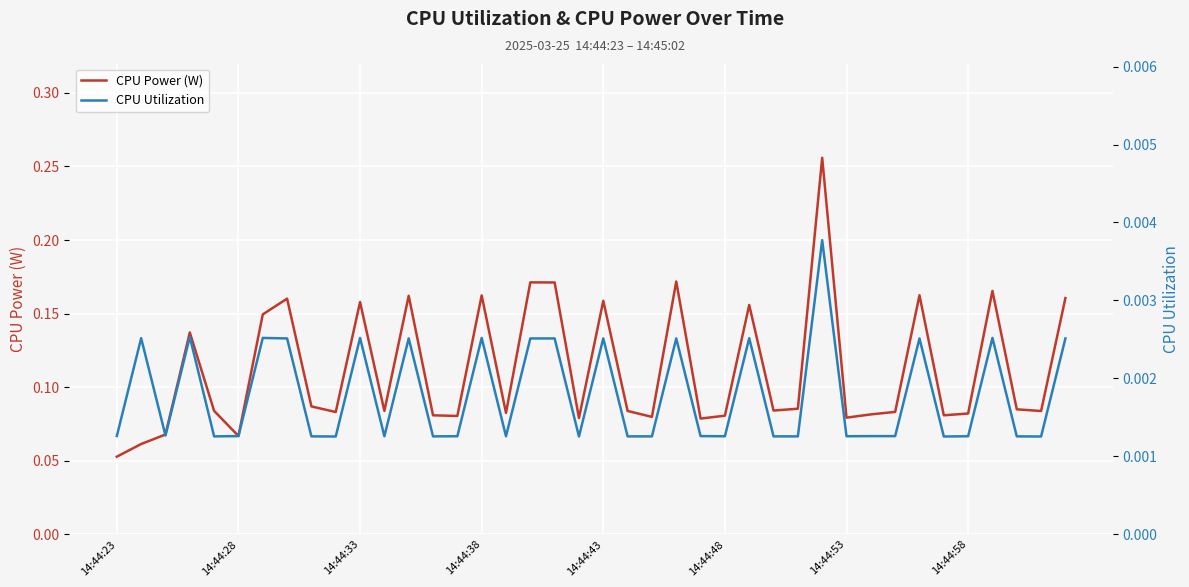

Reading left to right, what are all the values shown in this chart?

CPU Power (W): 0.1	0.1	0.1	0.1	0.1	0.1	0.1	0.2	0.1	0.1	0.2	0.1	0.2	0.1	0.1	0.2	0.1	0.2	0.2	0.1	0.2	0.1	0.1	0.2	0.1	0.1	0.2	0.1	0.1	0.3	0.1	0.1	0.1	0.2	0.1	0.1	0.2	0.1	0.1	0.2
CPU Utilization: 0.0	0.0	0.0	0.0	0.0	0.0	0.0	0.0	0.0	0.0	0.0	0.0	0.0	0.0	0.0	0.0	0.0	0.0	0.0	0.0	0.0	0.0	0.0	0.0	0.0	0.0	0.0	0.0	0.0	0.0	0.0	0.0	0.0	0.0	0.0	0.0	0.0	0.0	0.0	0.0